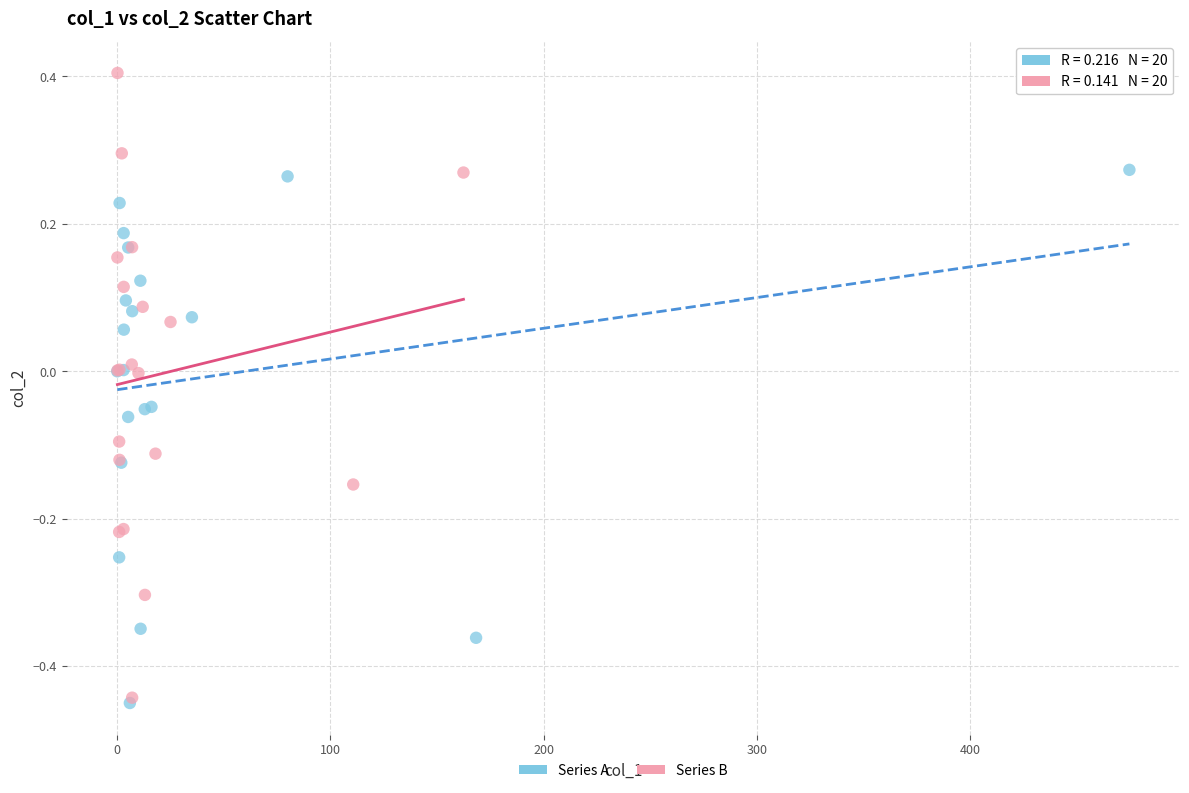

Which series has the widest spread of Y values?

Series B